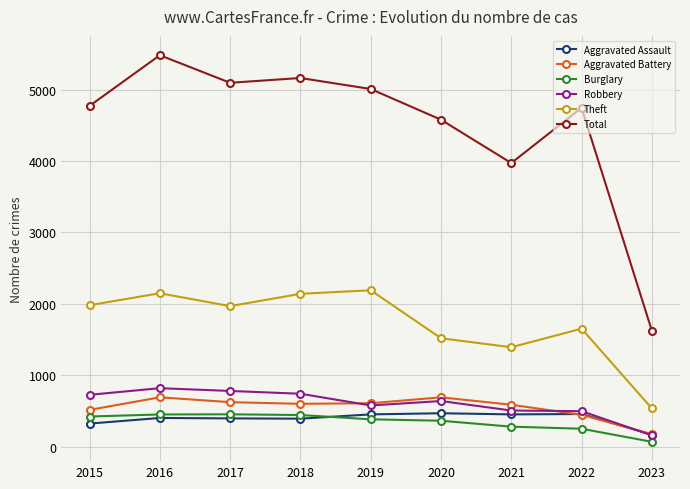

In Theft, how many points are higher than both neighbors (excluding endpoints)?

3